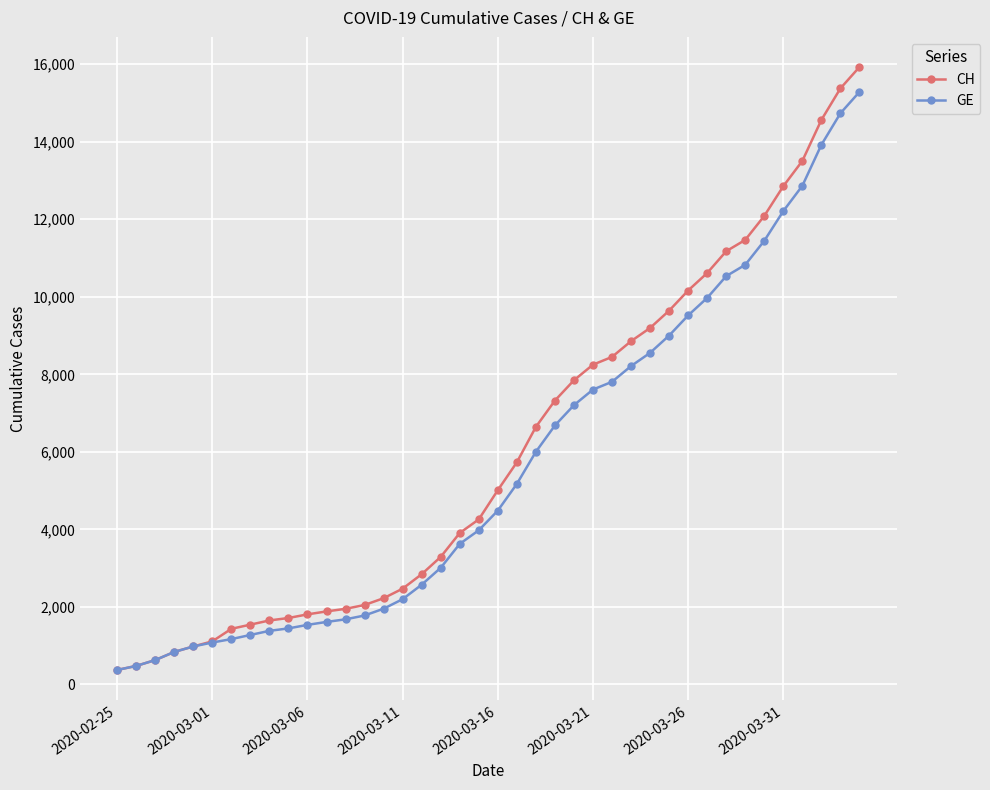

What is the greatest value displayed?

15926